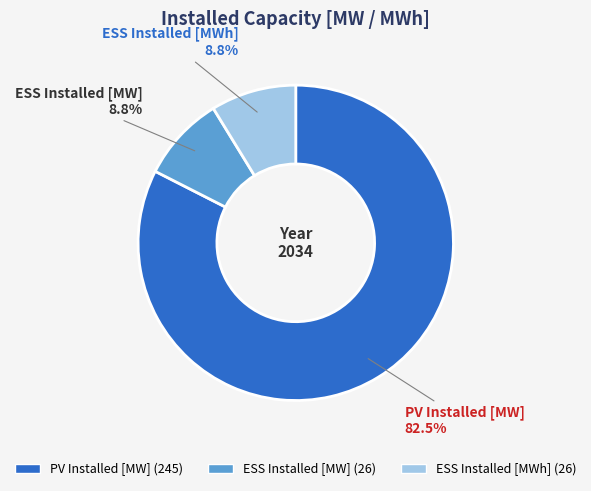

How many slices are in this pie chart?

3